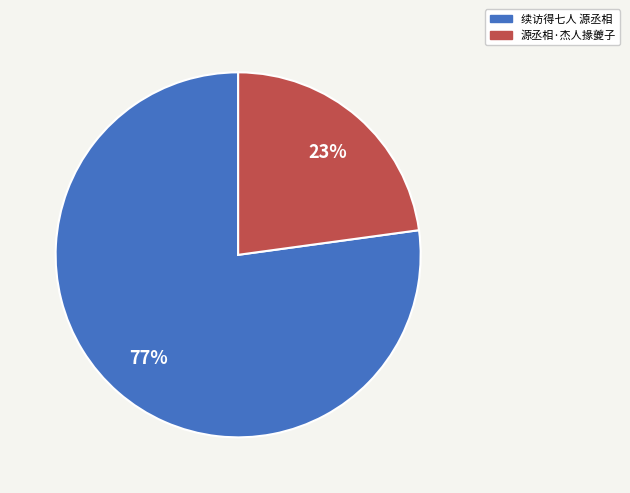

The 源丞相·杰人掾夔子 slice represents 23% of the pie. True or false?

True